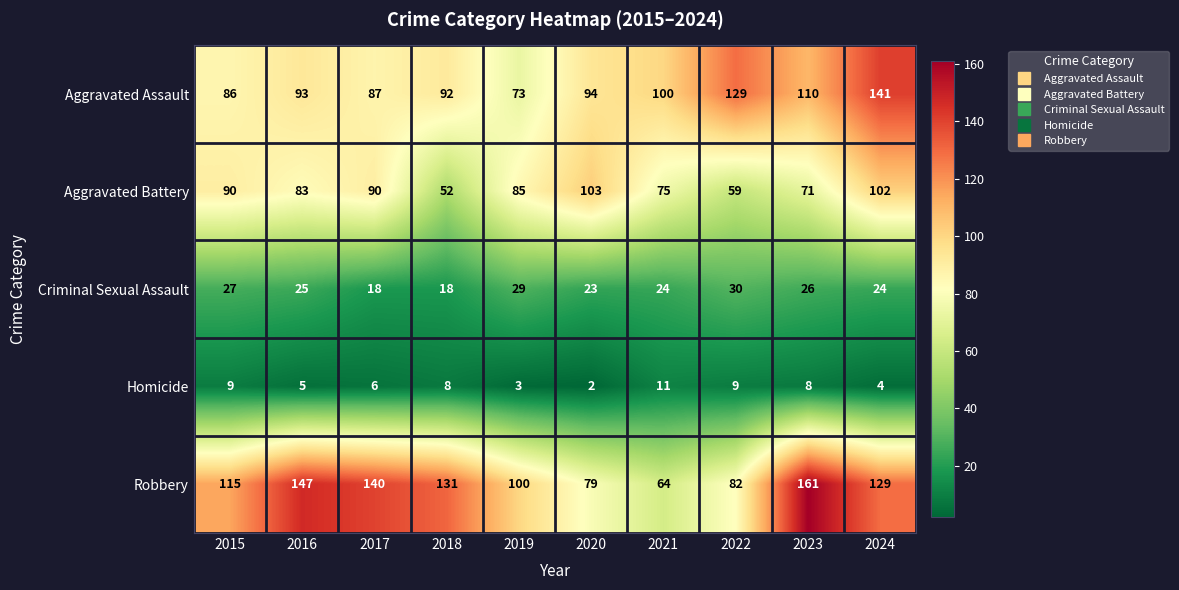

List the series in order of their peak value, highest first.

Robbery, Aggravated Assault, Aggravated Battery, Criminal Sexual Assault, Homicide